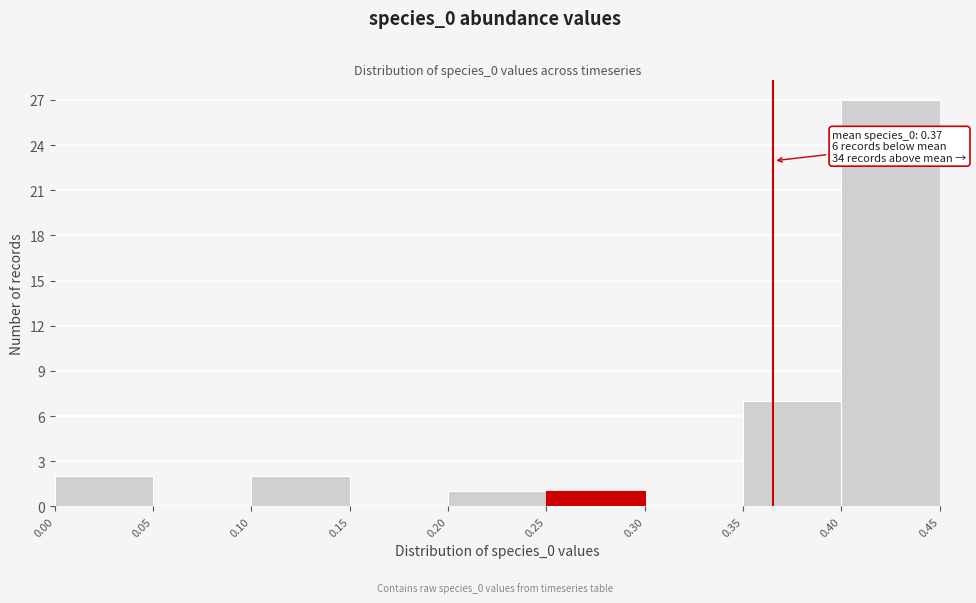

Which range on the x-axis has the tallest bar?

0.40 to 0.45